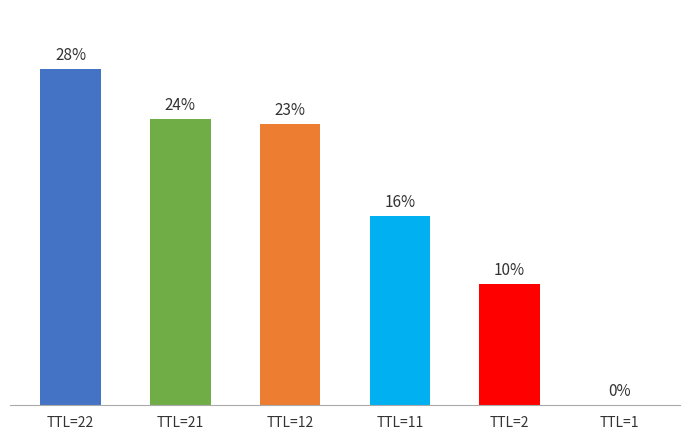

How many bars are there in total?

6